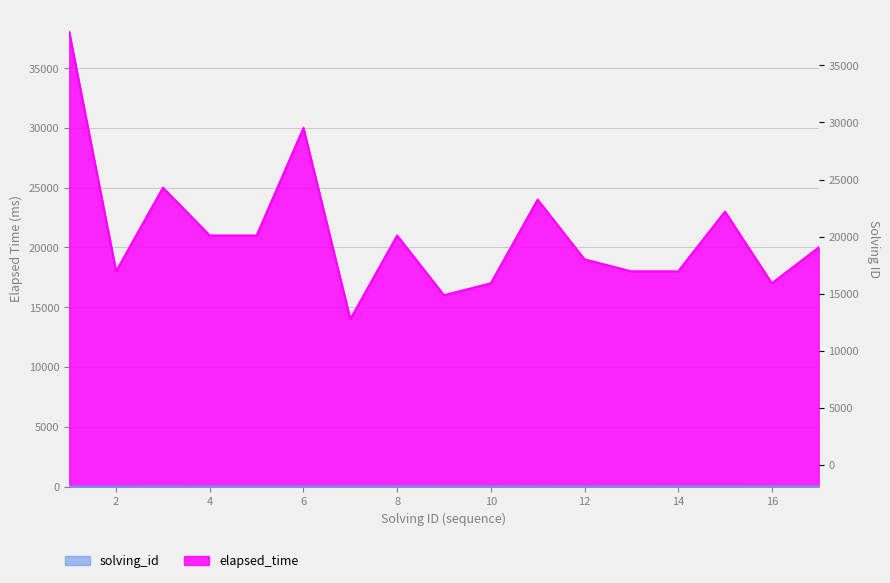

What is the total value across all series at 14?

18014